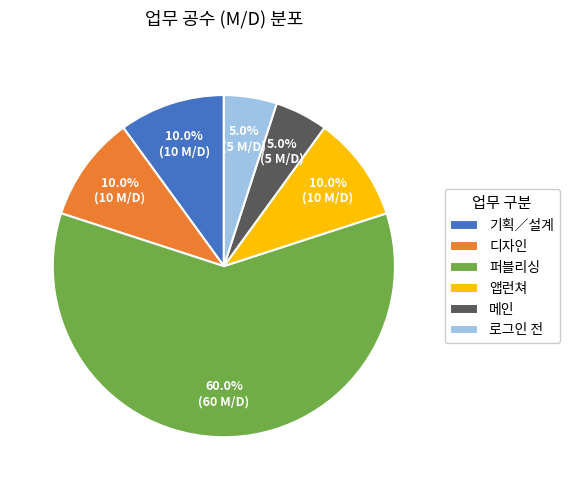

What is the largest slice in the pie chart?

퍼블리싱